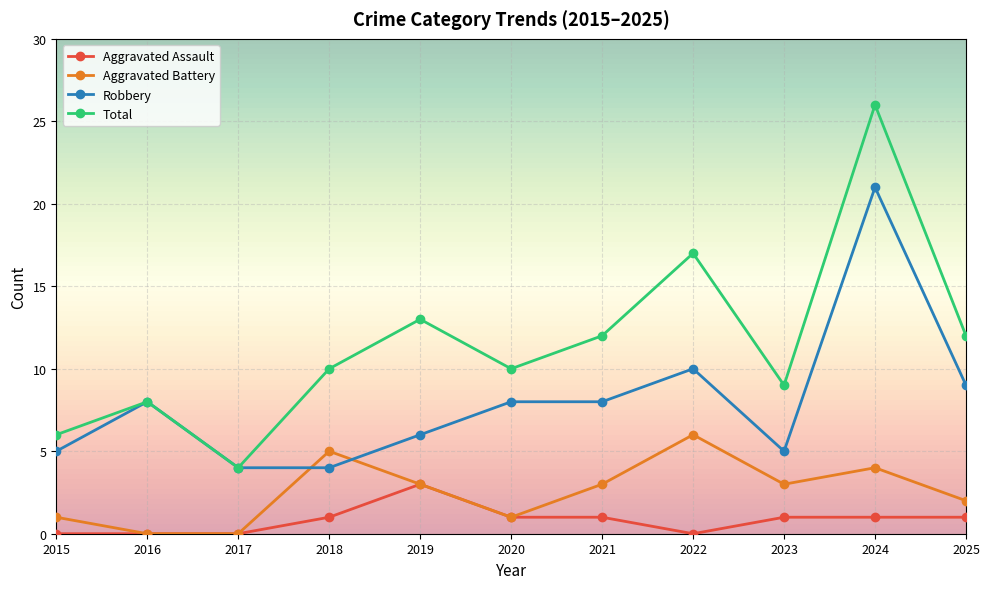

True or false: Robbery has more than 0 points higher than both neighbors.

True